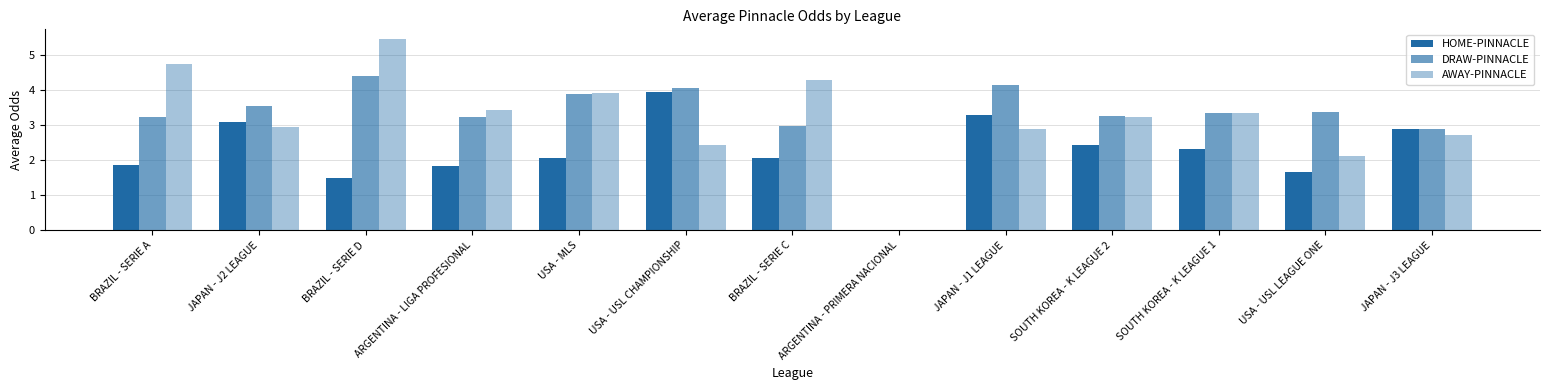

What is the total value across all series at JAPAN - J2 LEAGUE?

9.6